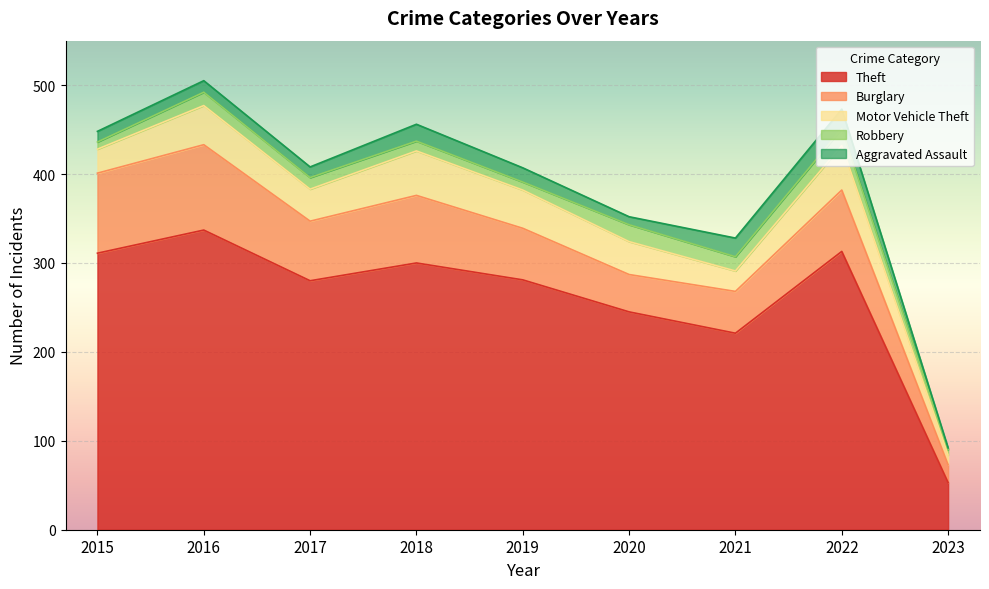

The value of Motor Vehicle Theft at 2018 is 16. True or false?

False